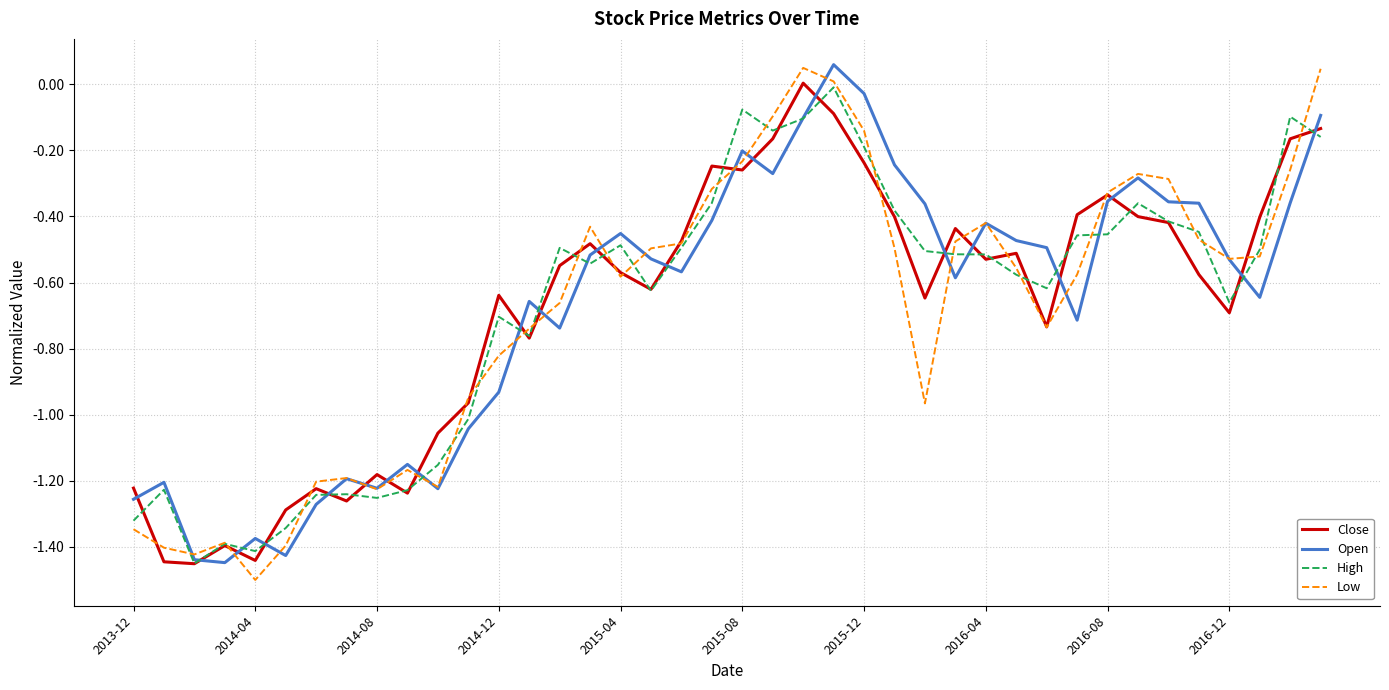

What are all the series names shown in the legend?

Close, Open, High, Low